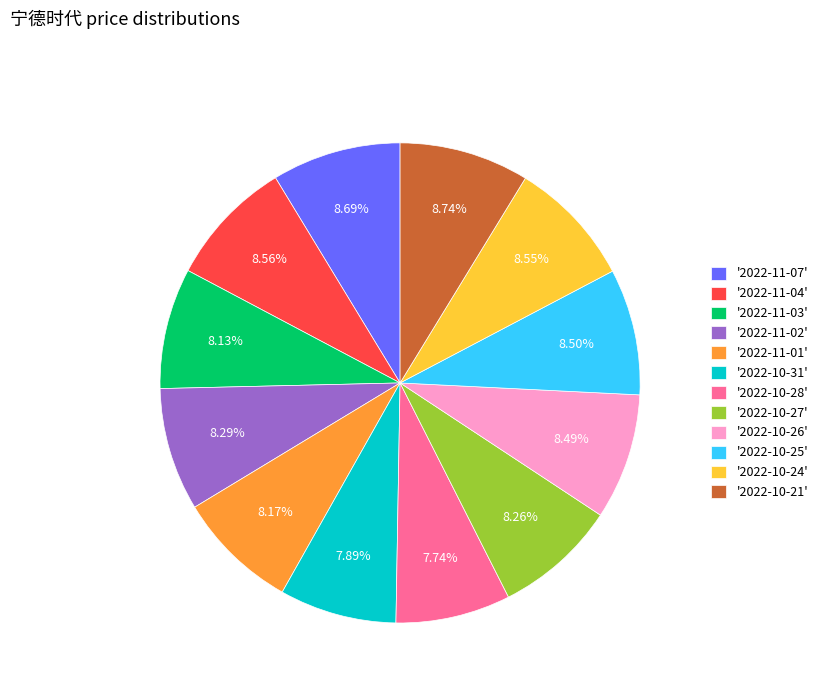

To the nearest percent, what is the average slice percentage?

8%